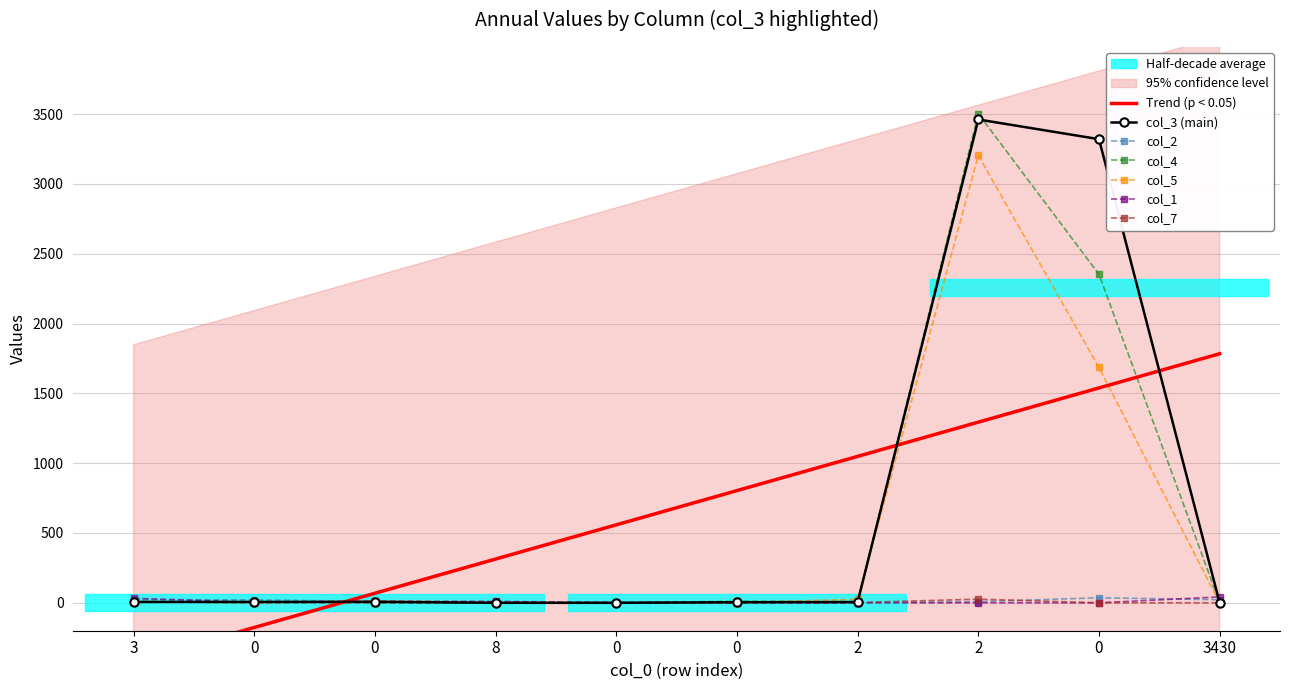

What is the value of the col_3 point at the 8th from the left?

3461